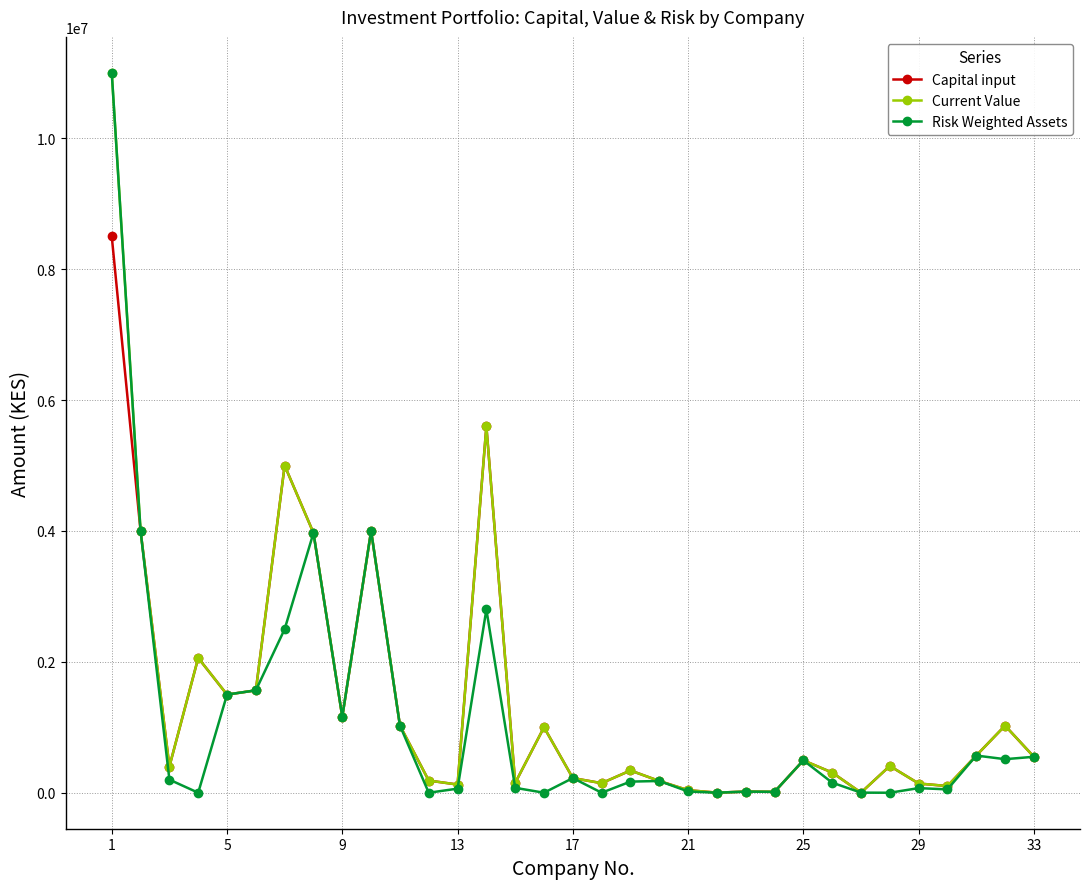

What is the maximum value for Capital input?

8500000